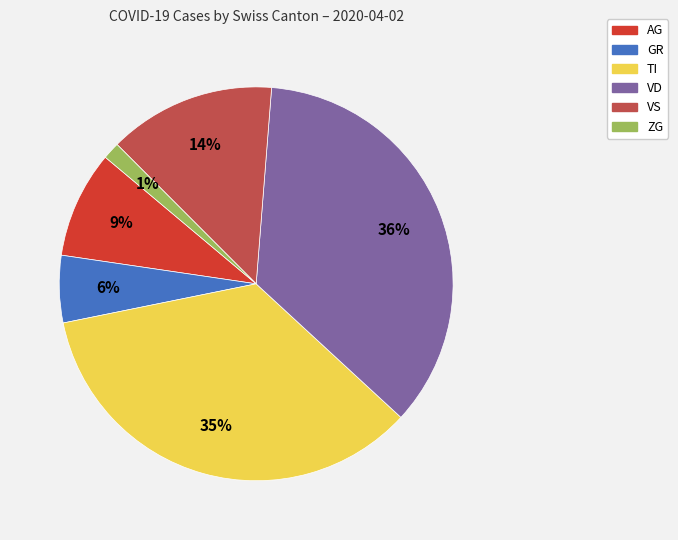

To the nearest percent, what is the average slice percentage?

17%